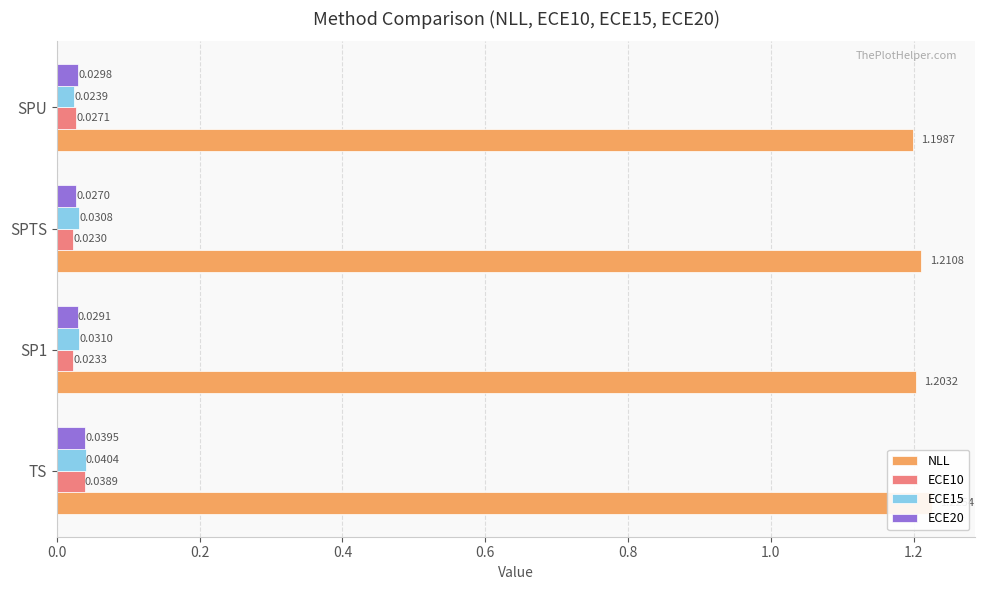

What is the total value across all series at 0.4?

1.3